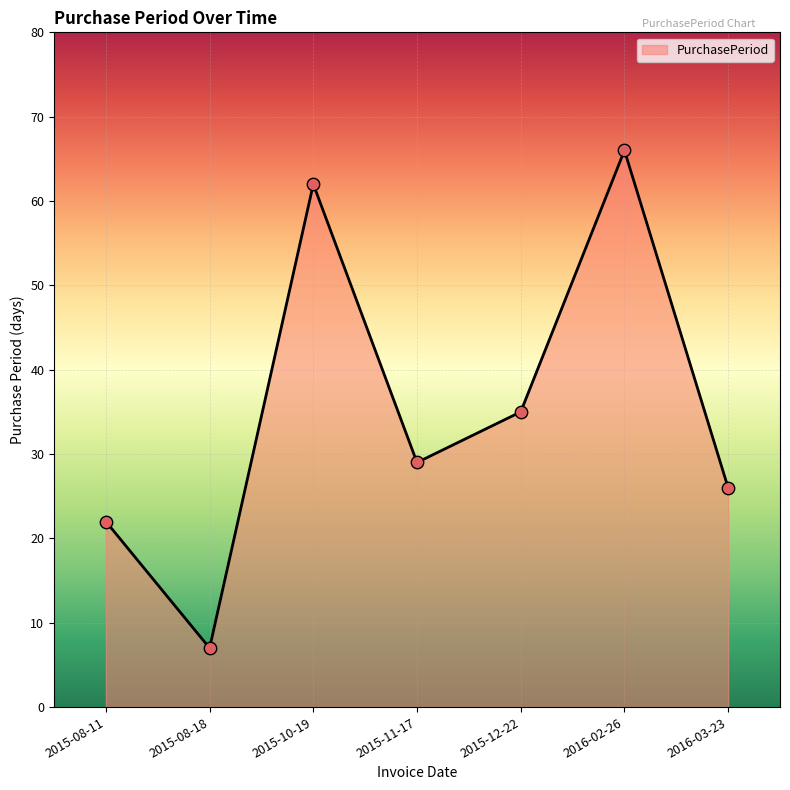

What is the change in value from 2015-08-18 to 2015-10-19?

+55